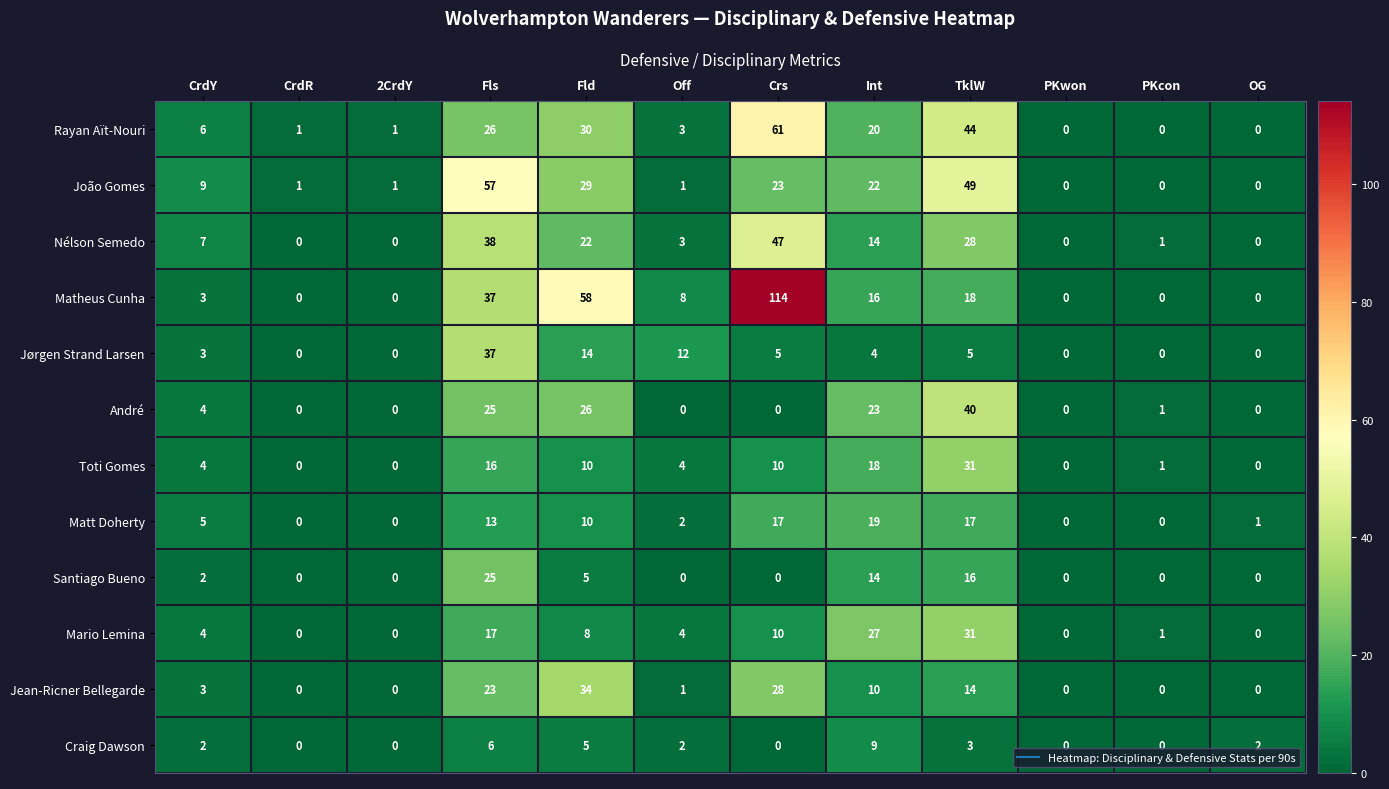

Between Fls and TklW, which series saw the biggest shift?

Jørgen Strand Larsen